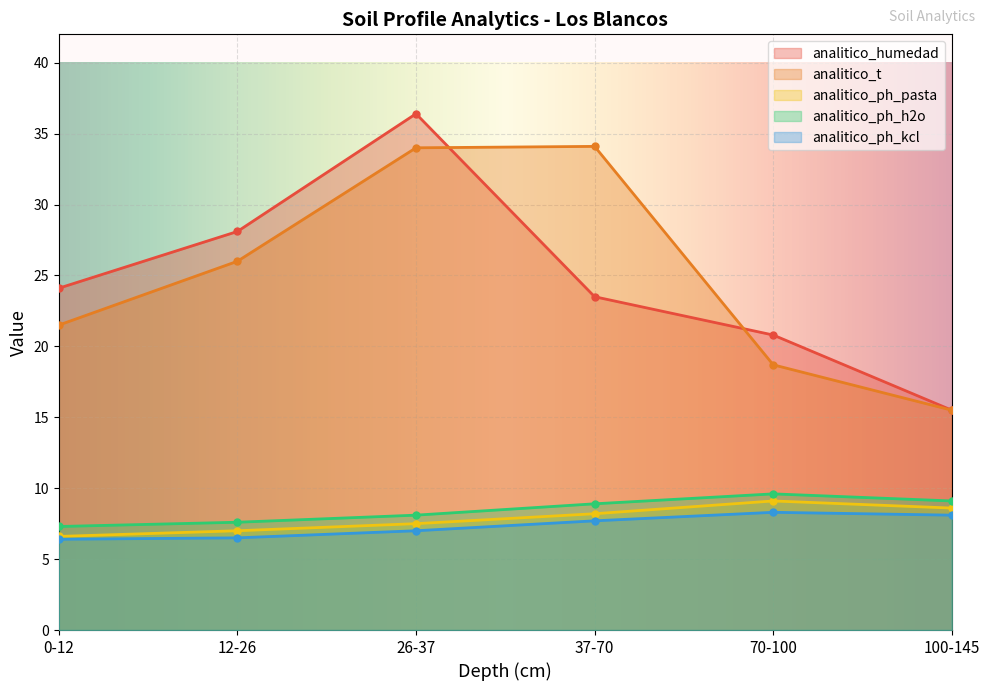

How many lines are shown in the chart?

5